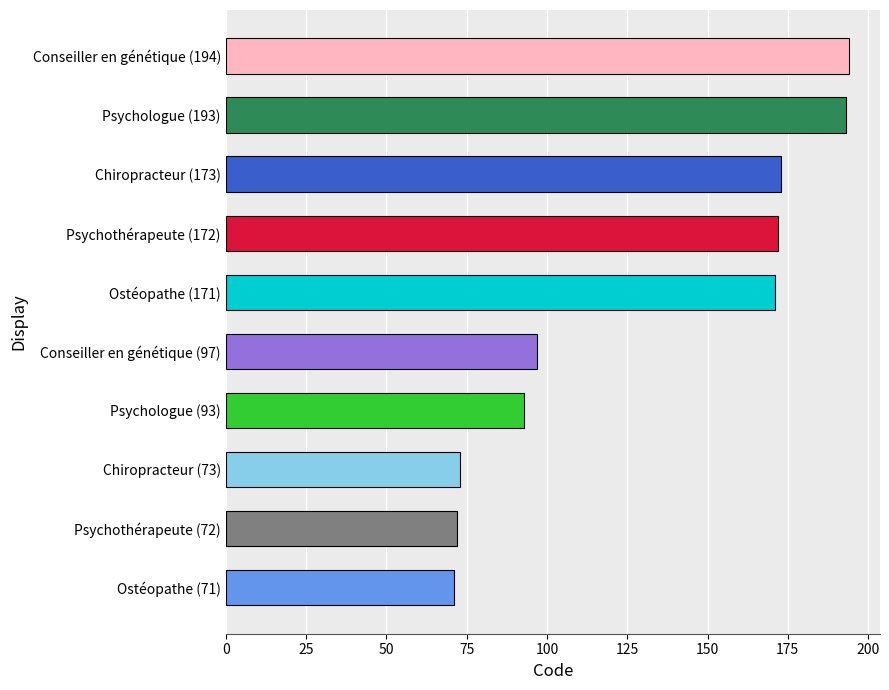

True or false: the data shows 71 at Ostéopathe (71).

True